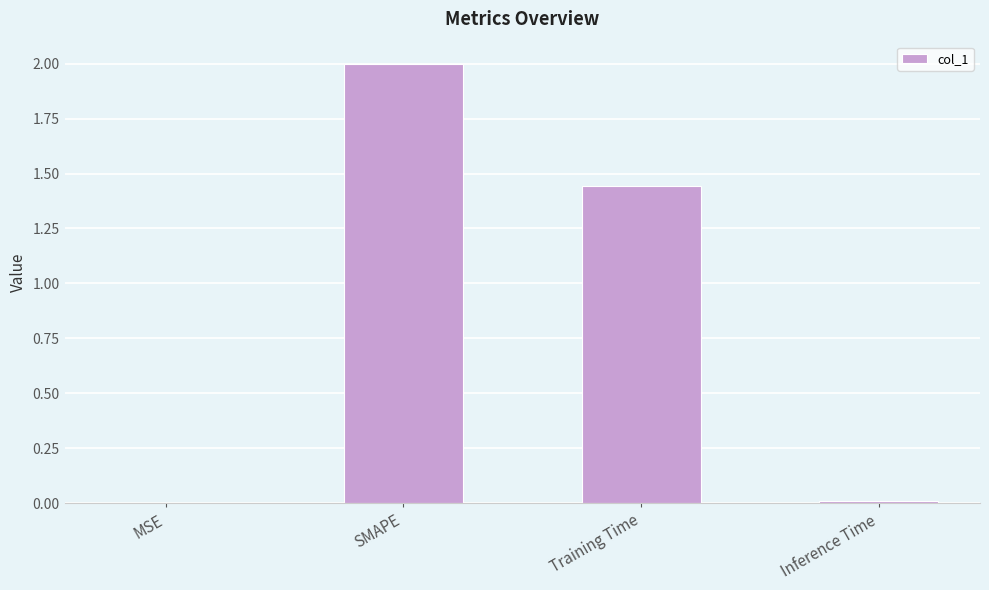

Where is the data nearest to the value 1?

Training Time